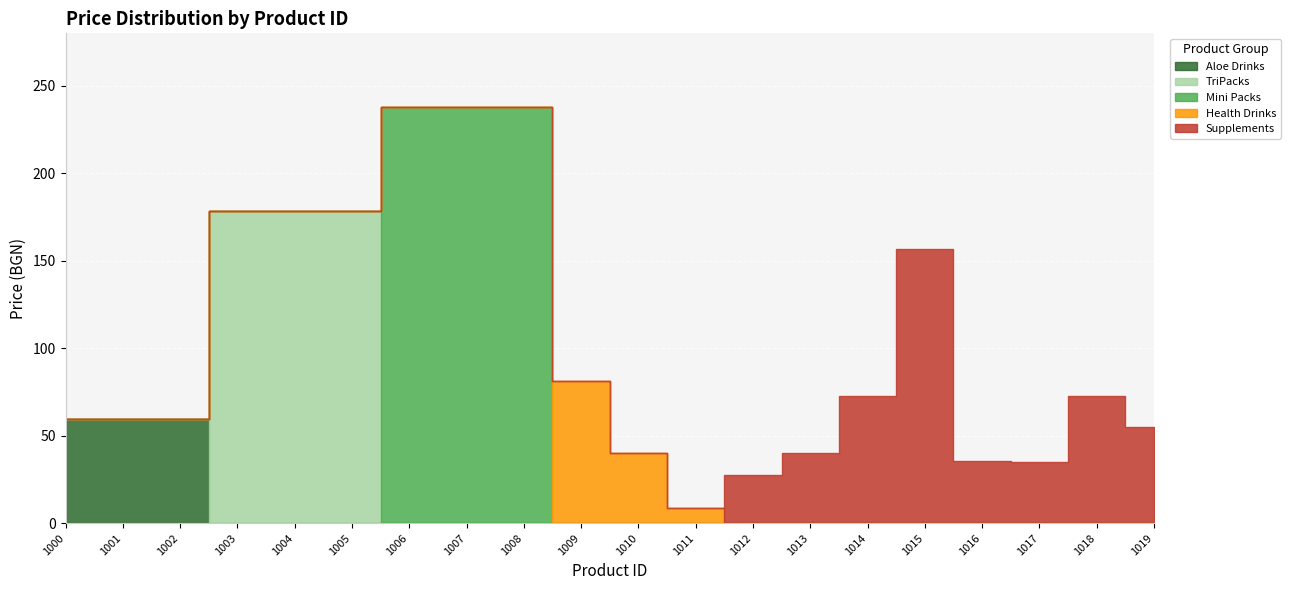

What is the average value of the Supplements series?

24.8